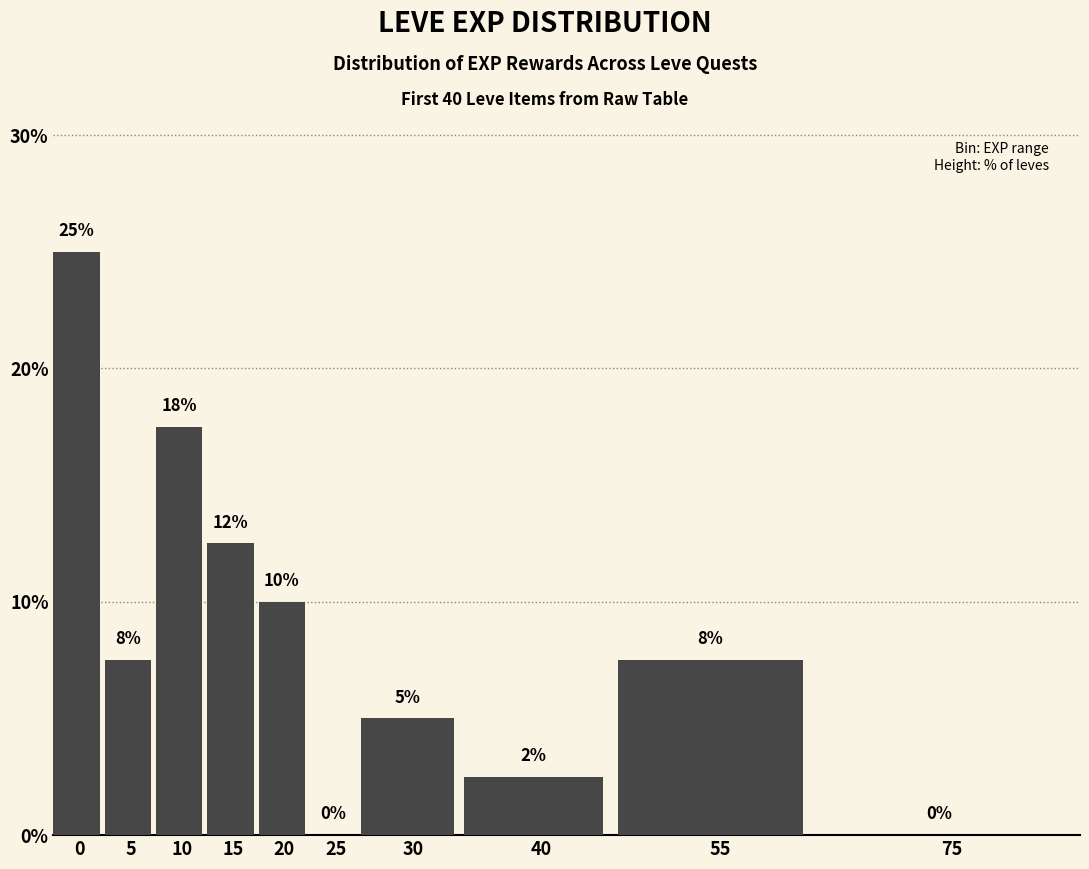

Between 30 and 10, which is larger?

10